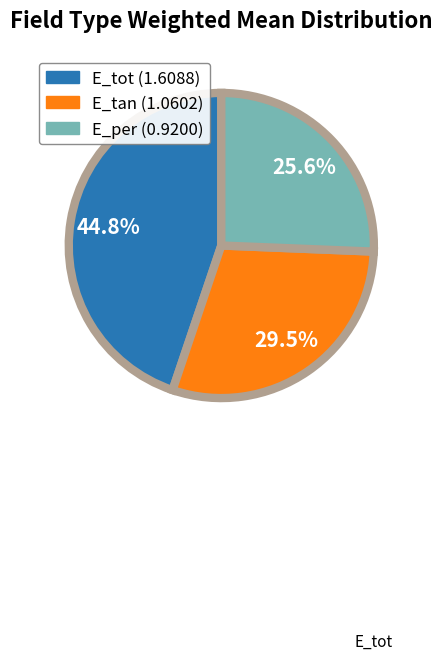

To the nearest percent, what is the combined percentage of E_tot and E_tan?

74%